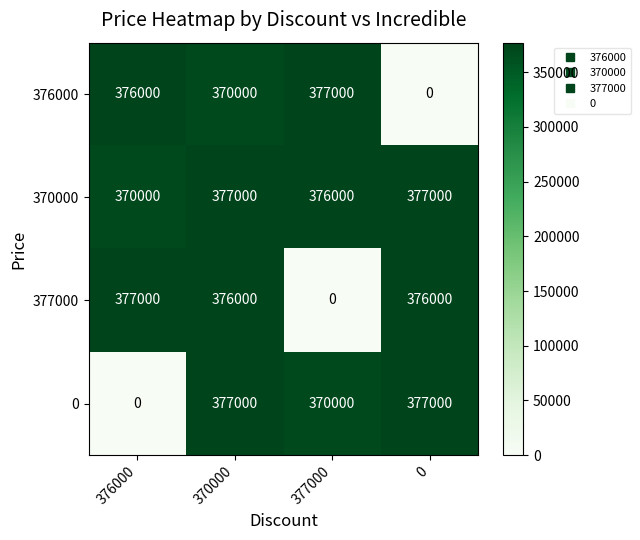

How many data points in 376000 are less than 376000?

2